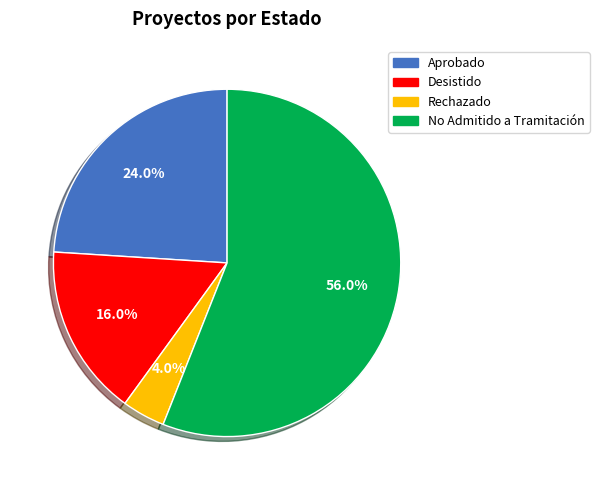

Count the number of slices in the pie.

4